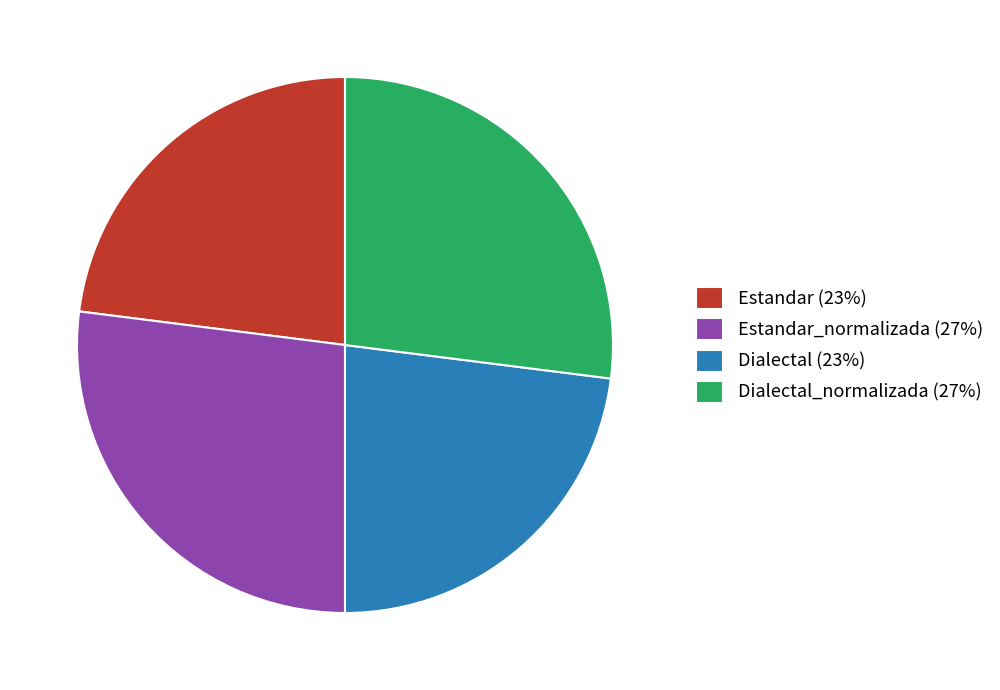

Is it true that Dialectal (23%) is 23% of the pie?

True